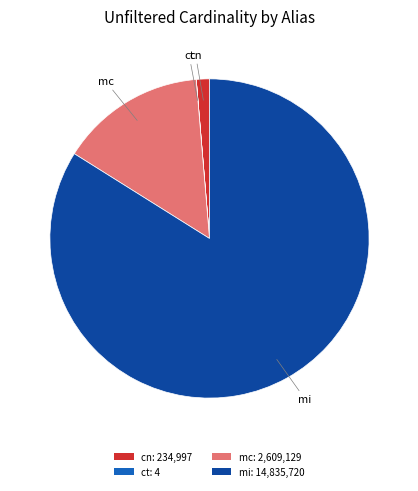

Which slice represents more than half of the pie?

mi